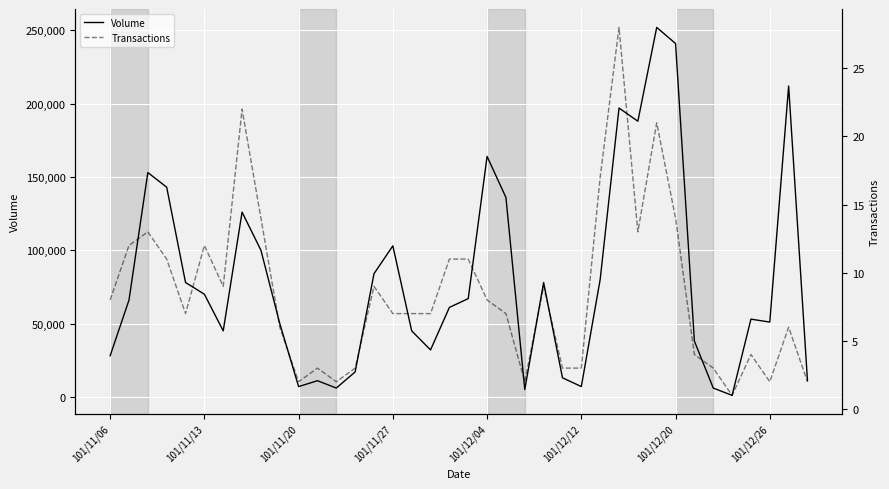

Is the value of Transactions at 101/12/20 greater than the value of Volume at 13?

No